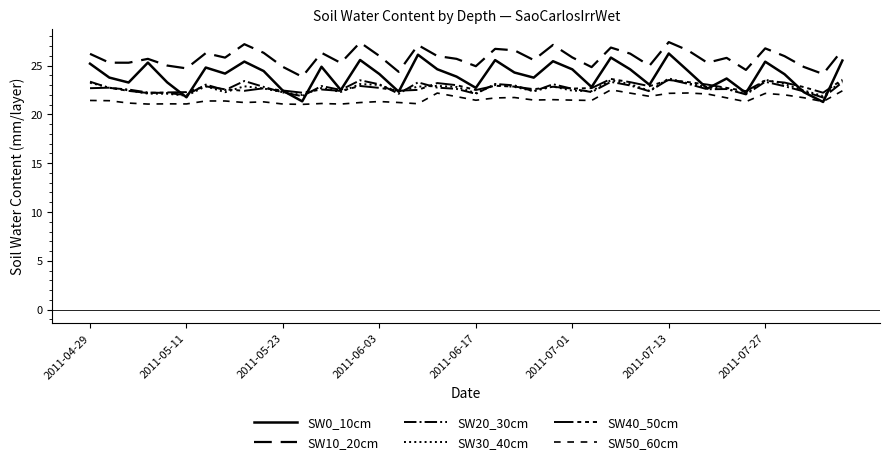

How many distinct data groups are displayed?

6